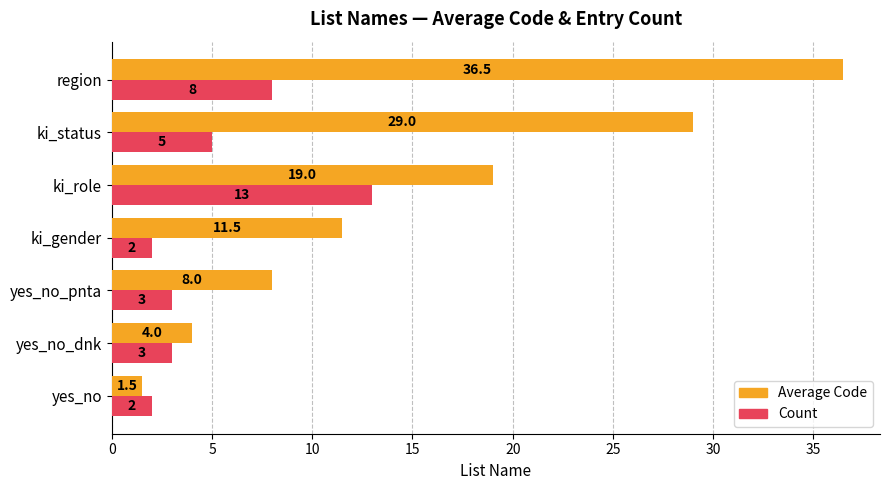

List the series in order of their peak value, highest first.

Average Code, Count